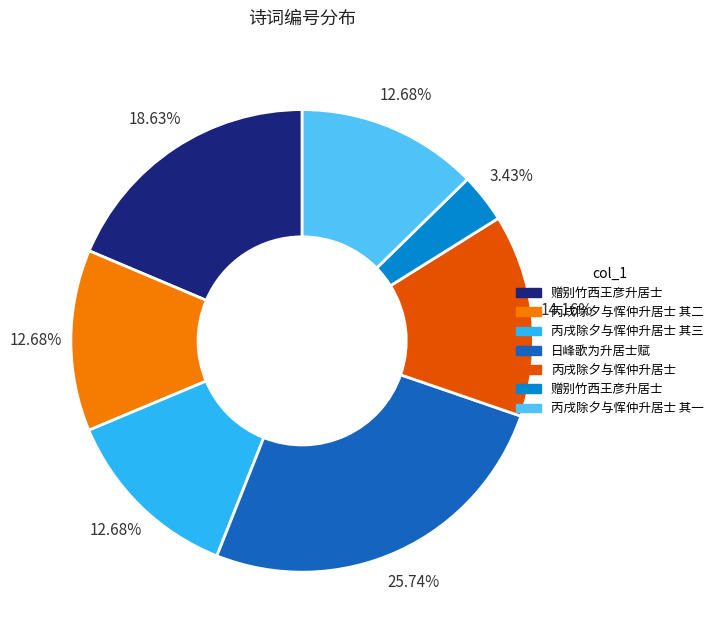

Is there a majority slice in this chart?

No